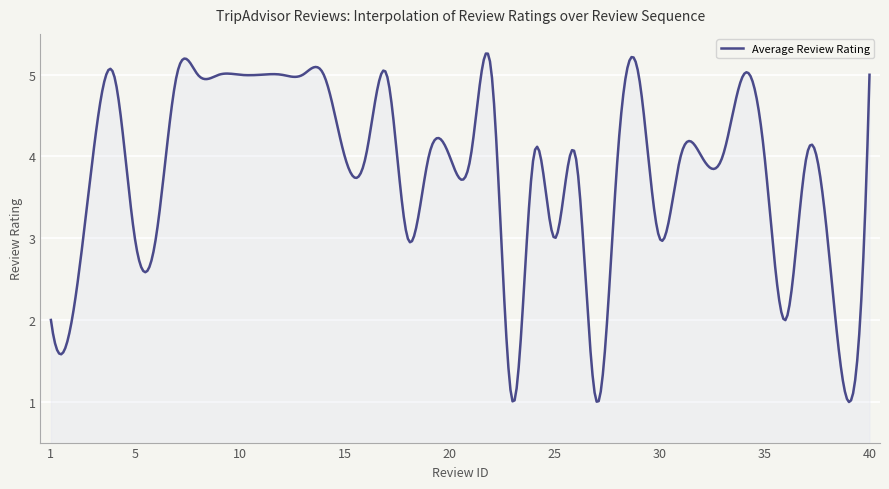

What is the greatest value displayed?

5.3